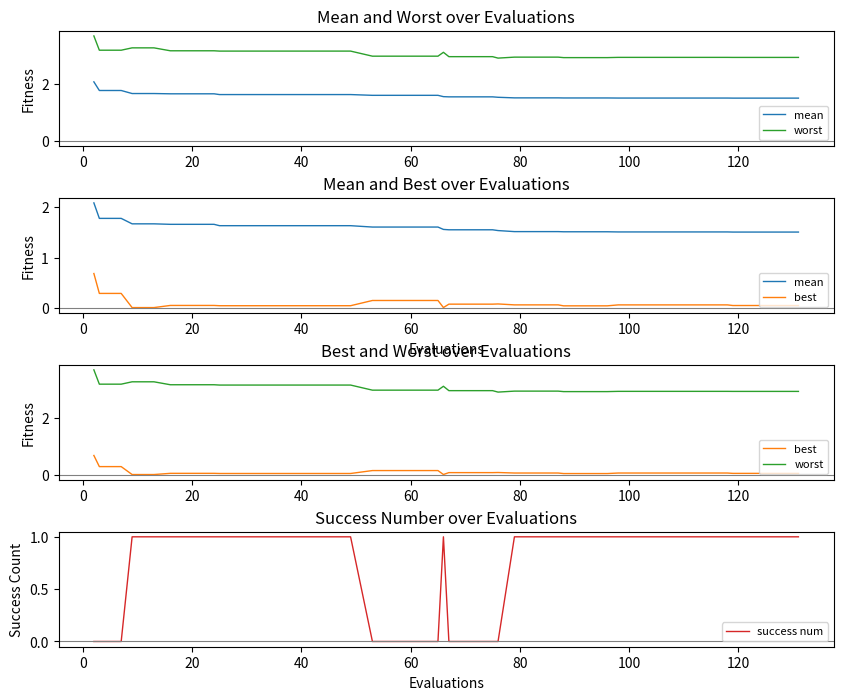

The value of best at 21 is 0.1. True or false?

False